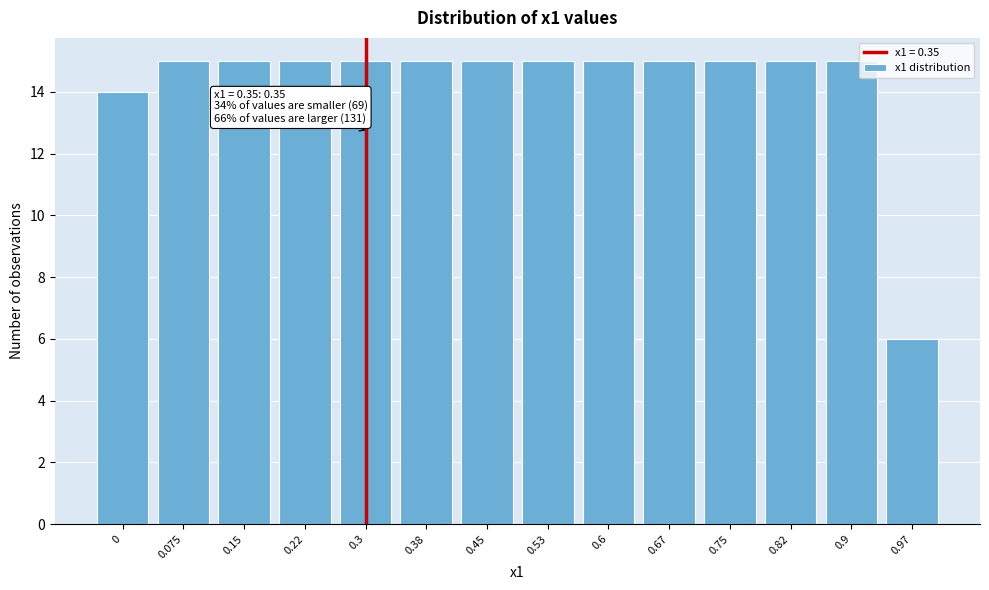

Reading left to right, transcribe all the data shown in this chart.

14	15	15	15	15	15	15	15	15	15	15	15	15	6